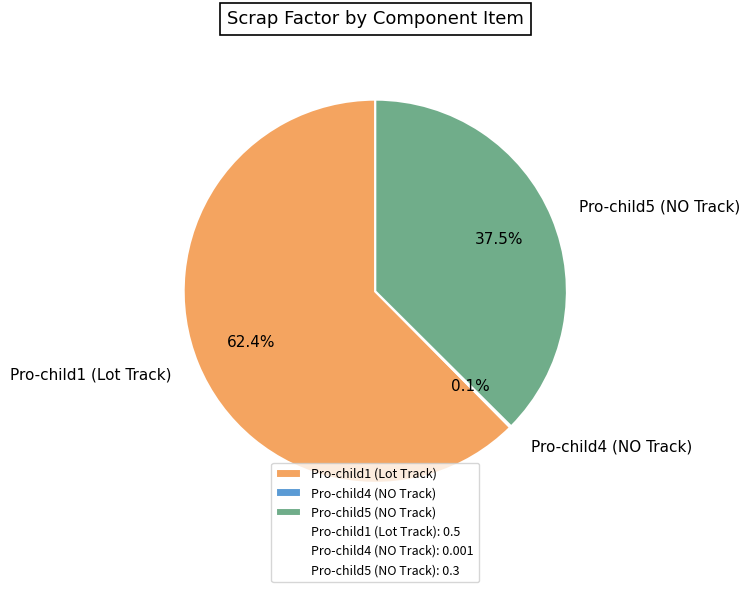

Is the sum of Pro-child5 (NO Track) and Pro-child1 (Lot Track) greater than half?

Yes